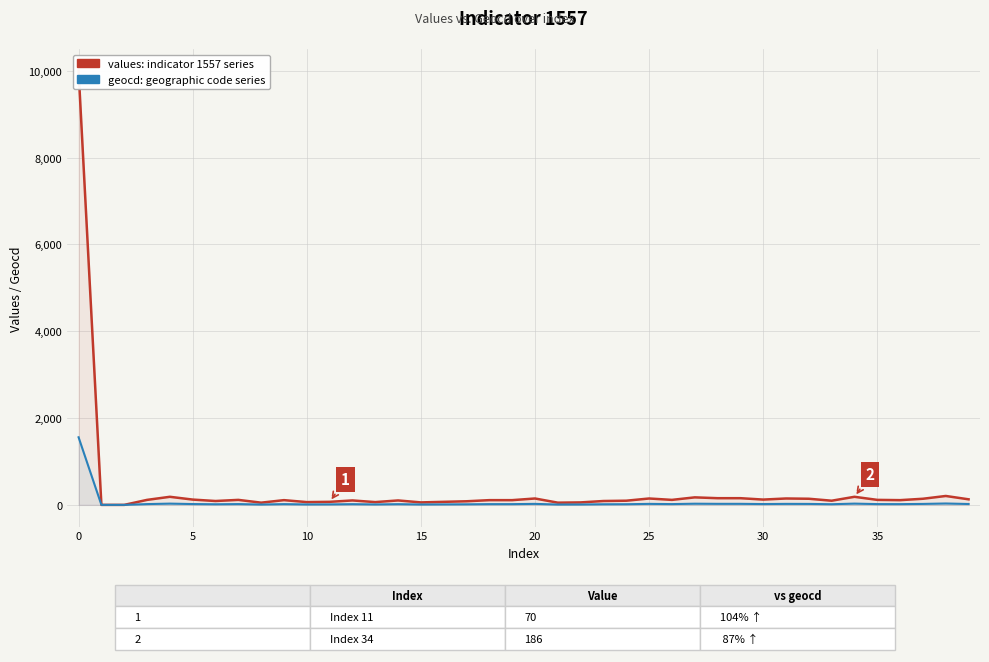

Is this an area chart (filled region under the line)?

No